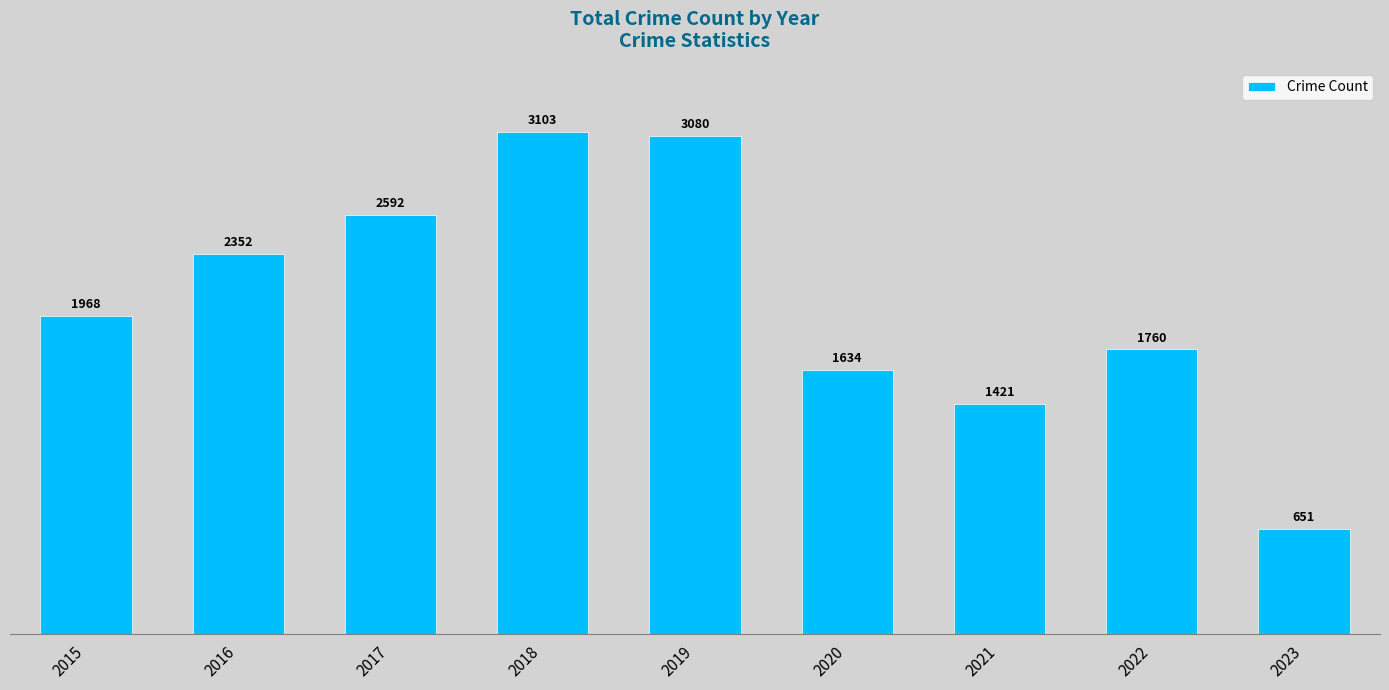

How many distinct data groups are displayed?

1